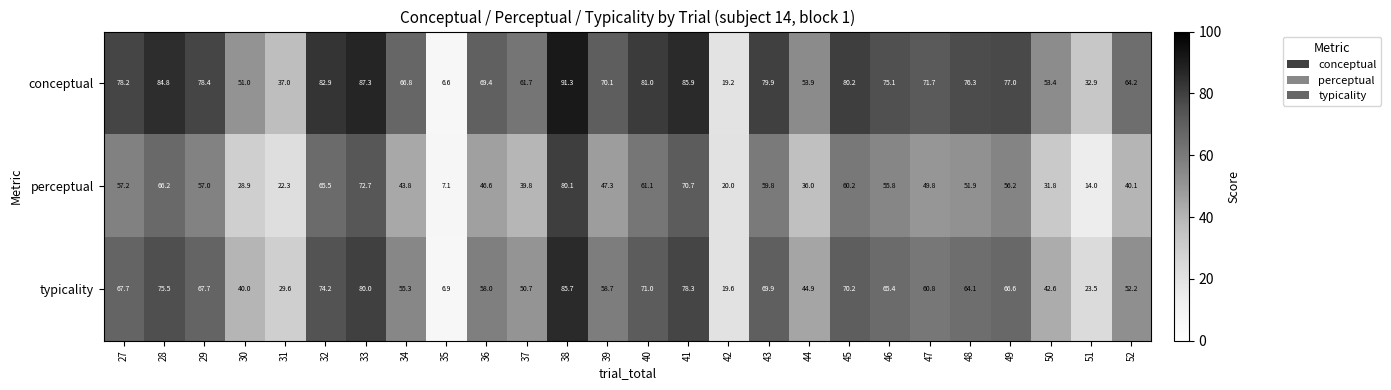

How many values in the typicality series exceed 64?

13